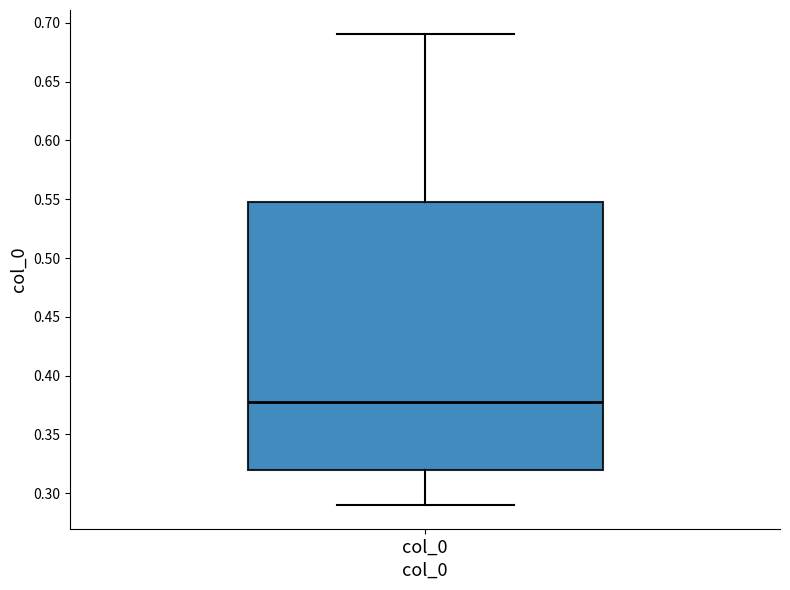

Transcribe this box plot: give where the median line is, the range the box spans, and where the two whiskers end, as read against the y-axis. The values are not printed on the chart, so give them approximately, as read against the axis.

median 0.380, box 0.320 to 0.545, whiskers 0.290 to 0.690